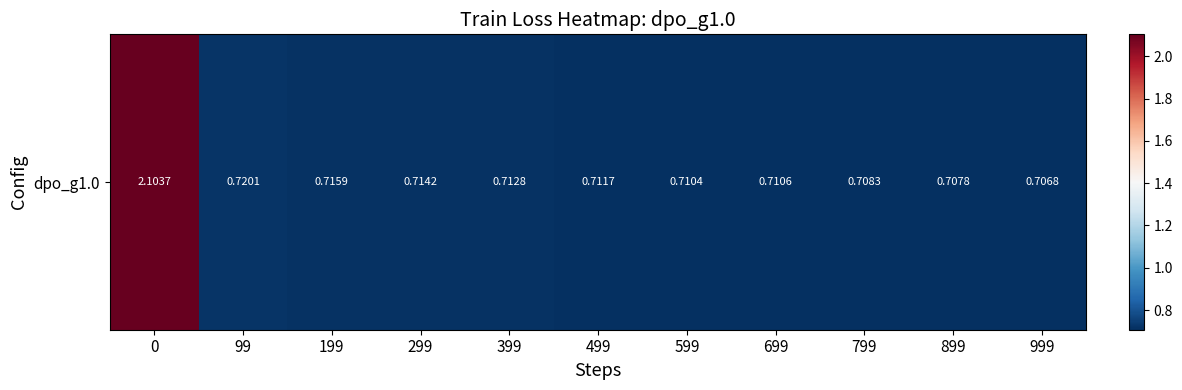

At which label is the value closest to 1?

99